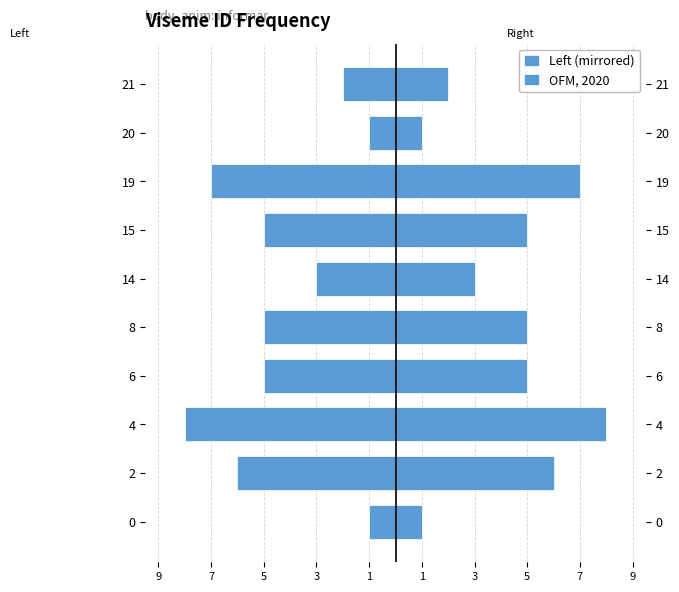

What is the difference between the maximum and minimum values in the Left (mirrored) series?

7